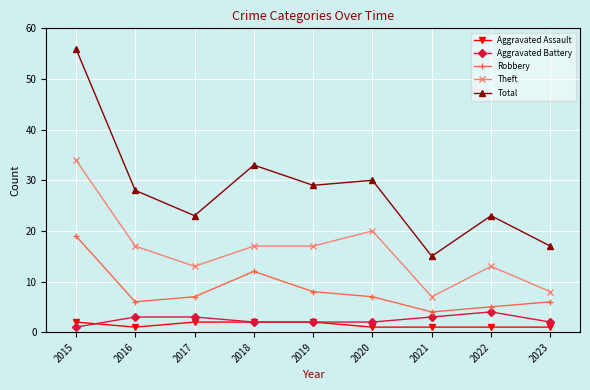

Is the value of Theft at 2015 greater than the value of Total at 2023?

Yes